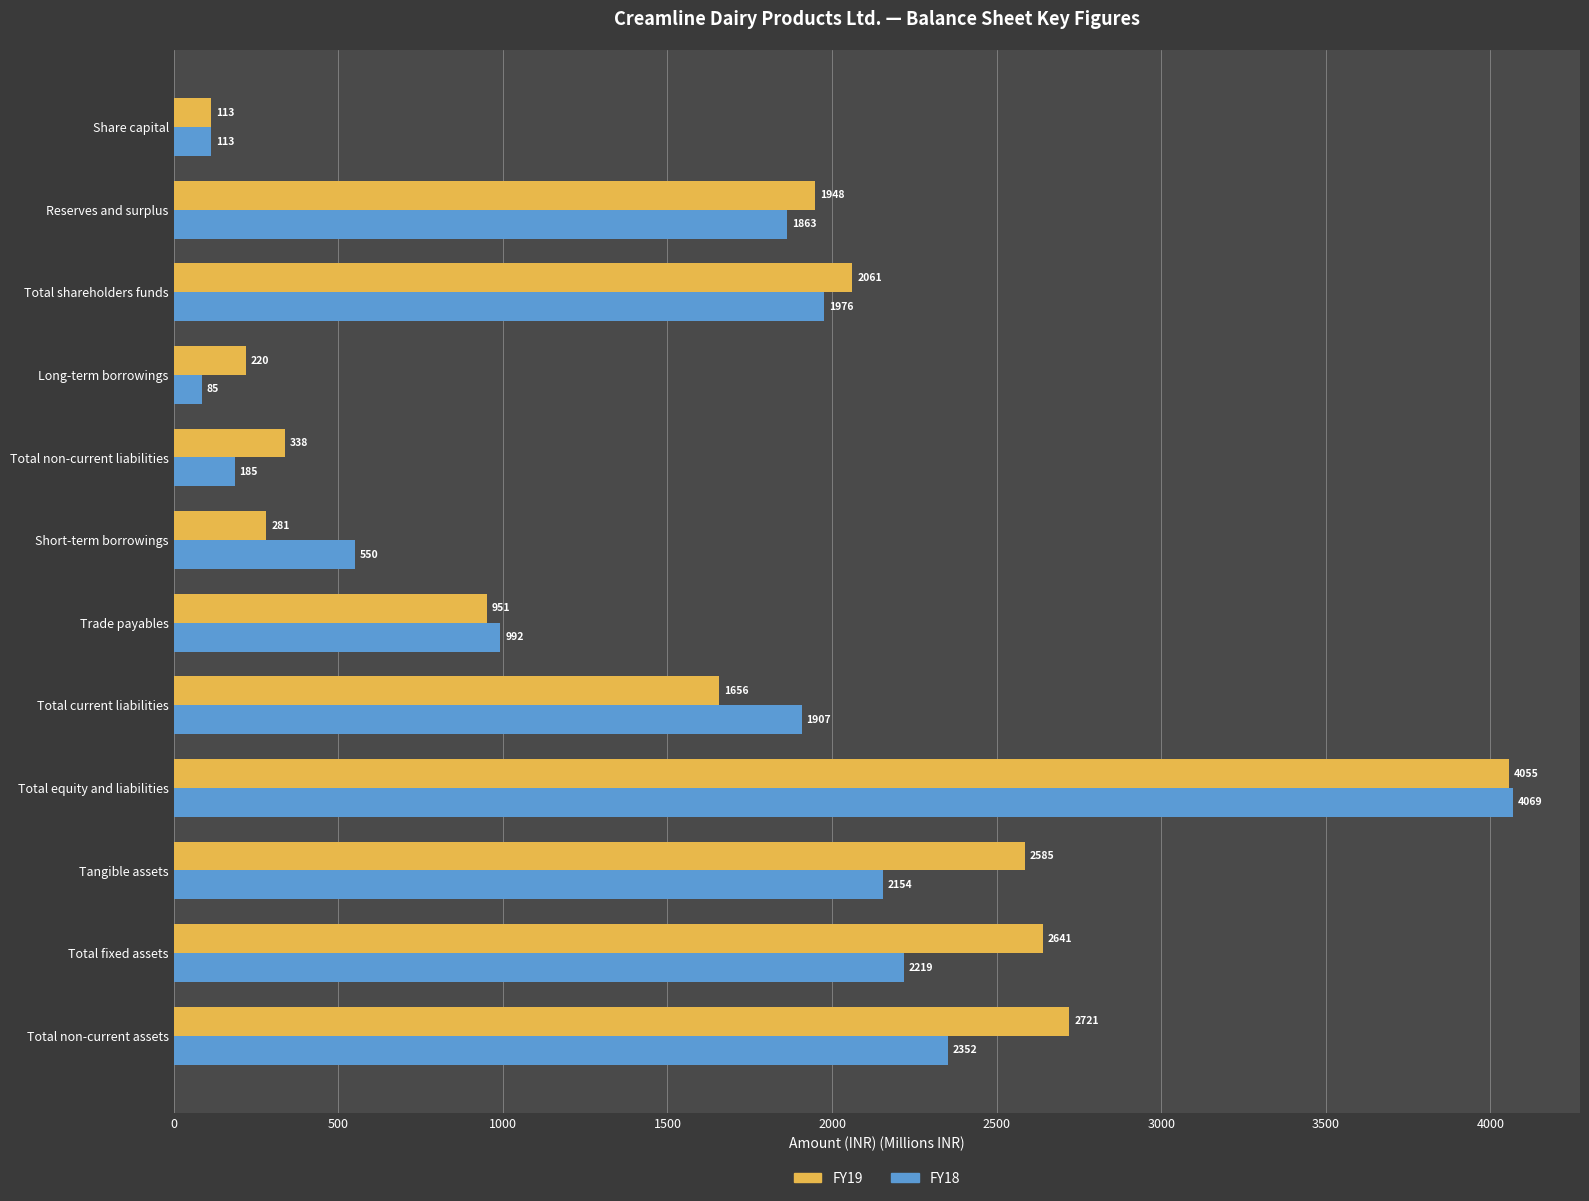

Which series has the largest total across all categories?

FY19